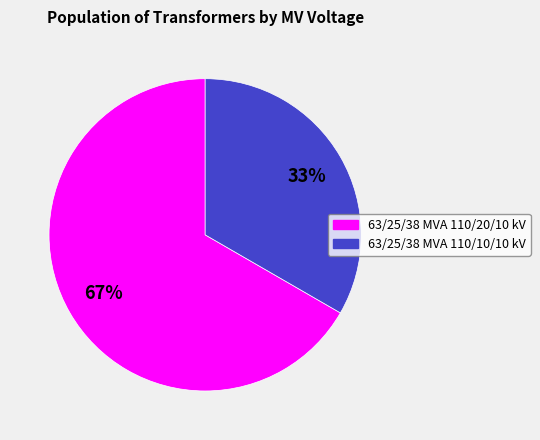

True or false: 63/25/38 MVA 110/20/10 kV accounts for 55% of the total.

False